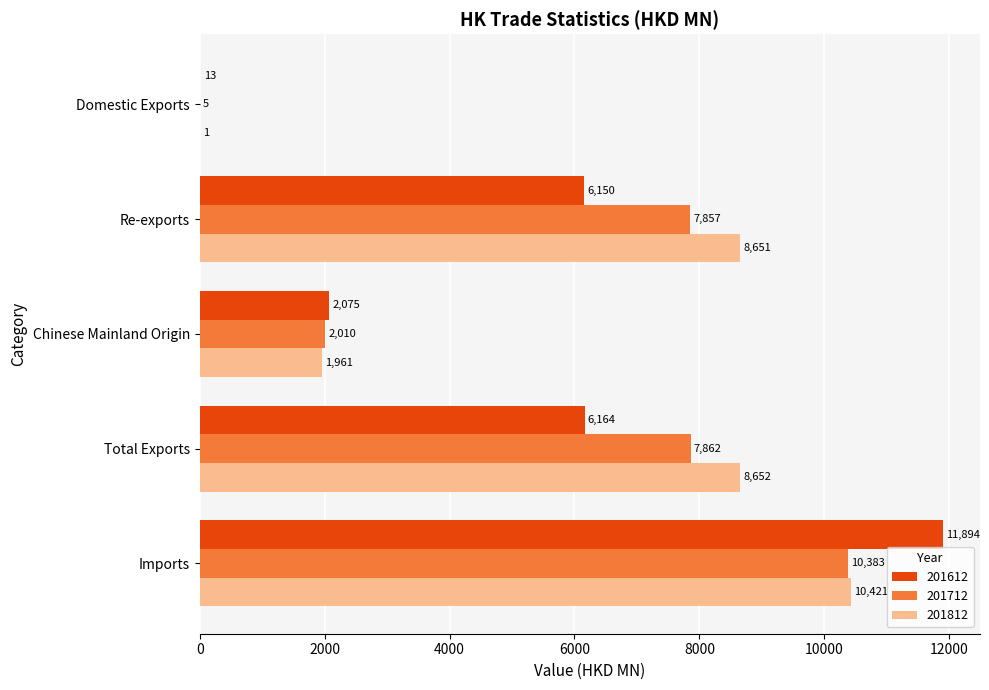

Between Domestic Exports and Chinese Mainland Origin, which series saw the biggest shift?

201612